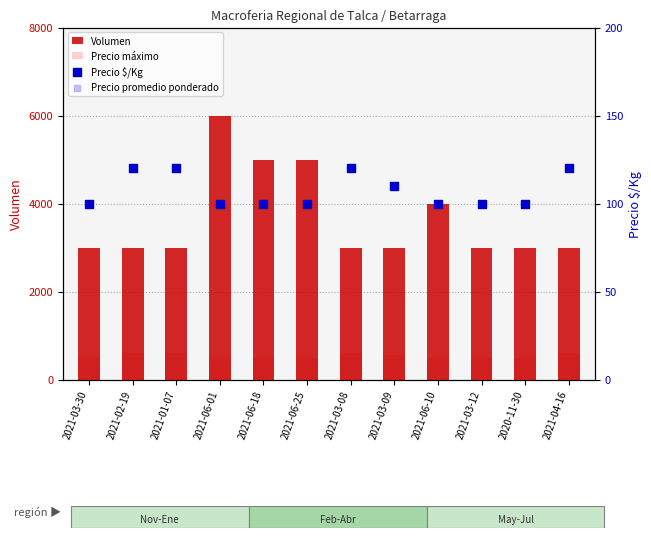

At which category is the sum across all series the highest?

2021-06-01